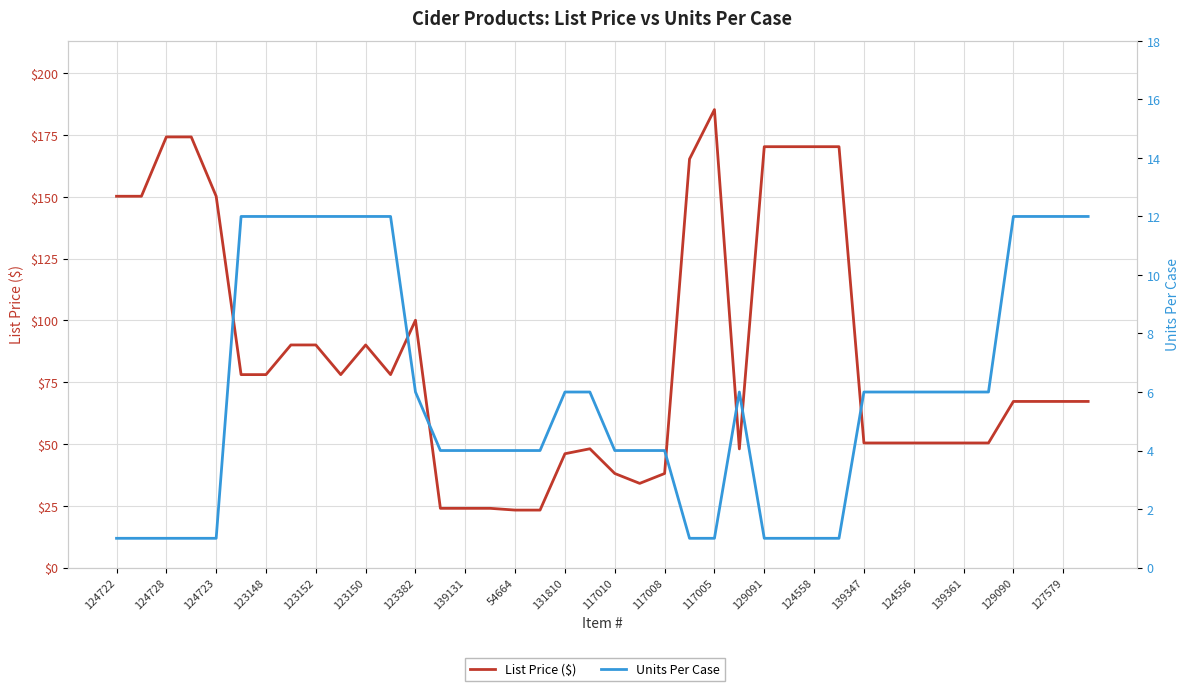

True or false: List Price ($) has a value of 185.2 at 117005.

True